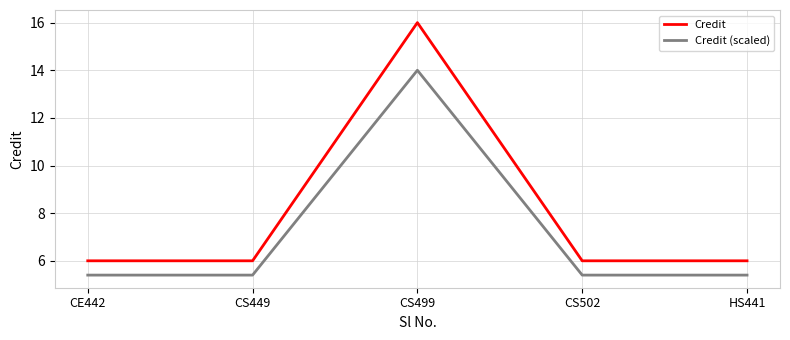

Reading right to left, list all the values displayed in this chart.

Credit: HS441=6.0	CS502=6.0	CS499=16.0	CS449=6.0	CE442=6.0
Credit (scaled): HS441=5.4	CS502=5.4	CS499=14.0	CS449=5.4	CE442=5.4